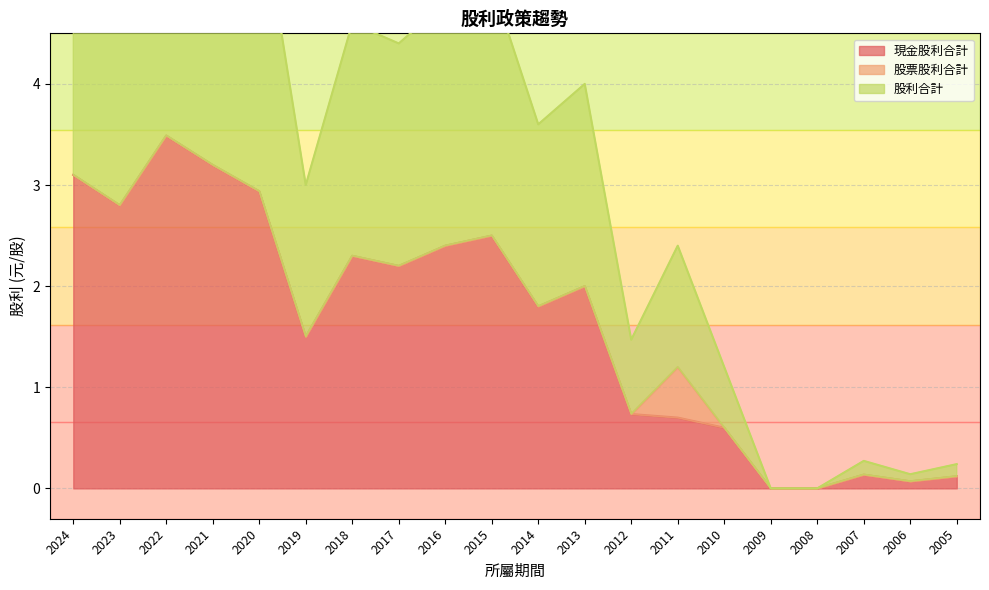

True or false: 現金股利合計 and 股利合計 cross at least once.

False